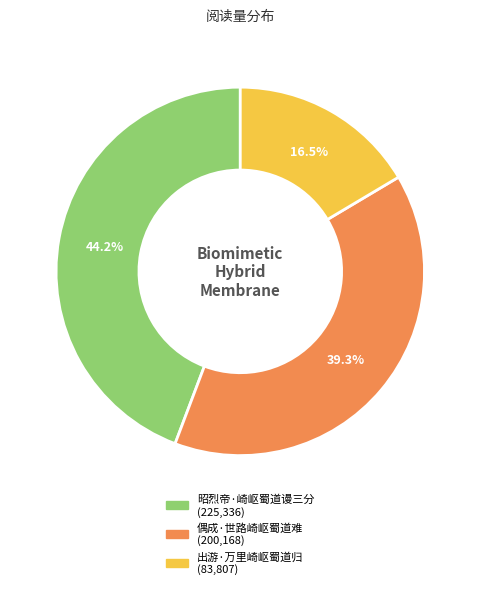

How many slices are in this pie chart?

3